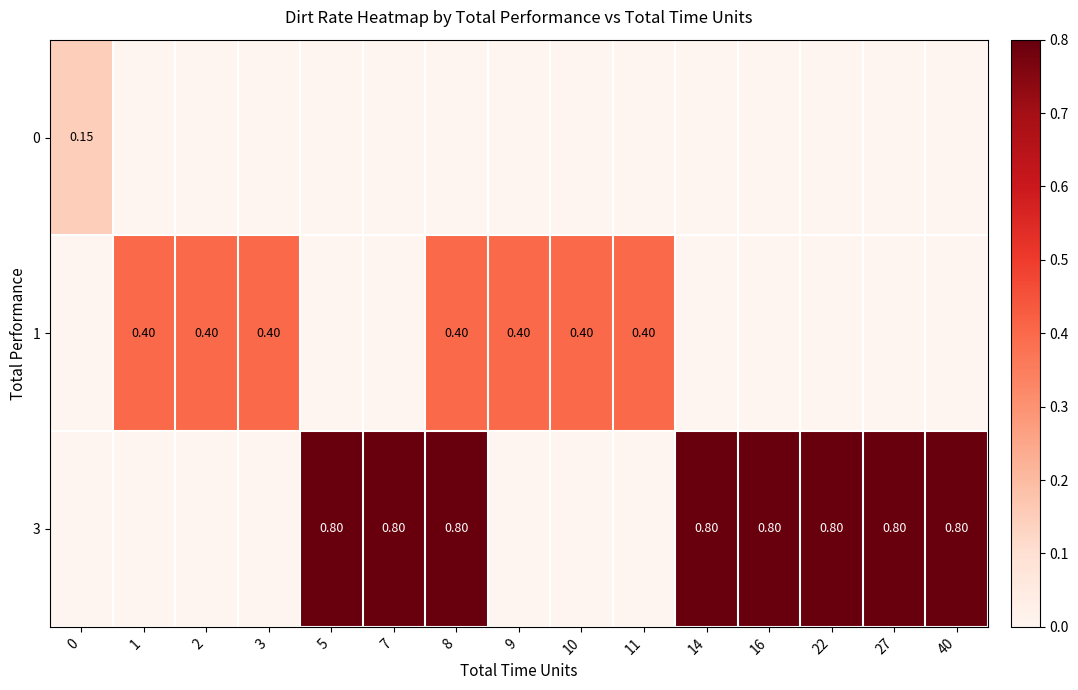

True or false: 0 has a value of 0.0 at 22.

True